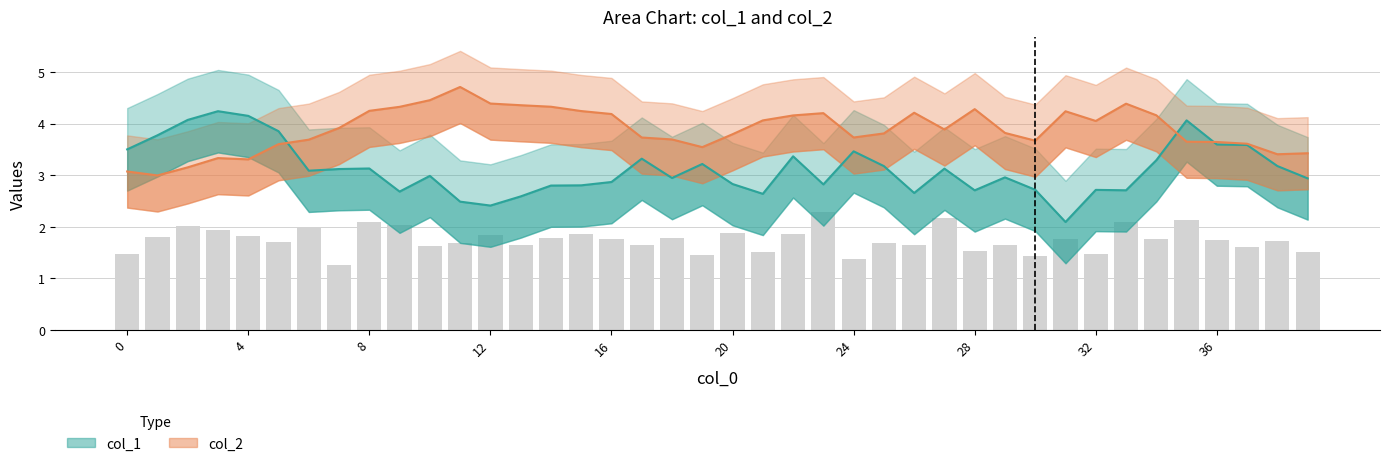

What is the spread (max minus min) of values at 30?

0.8